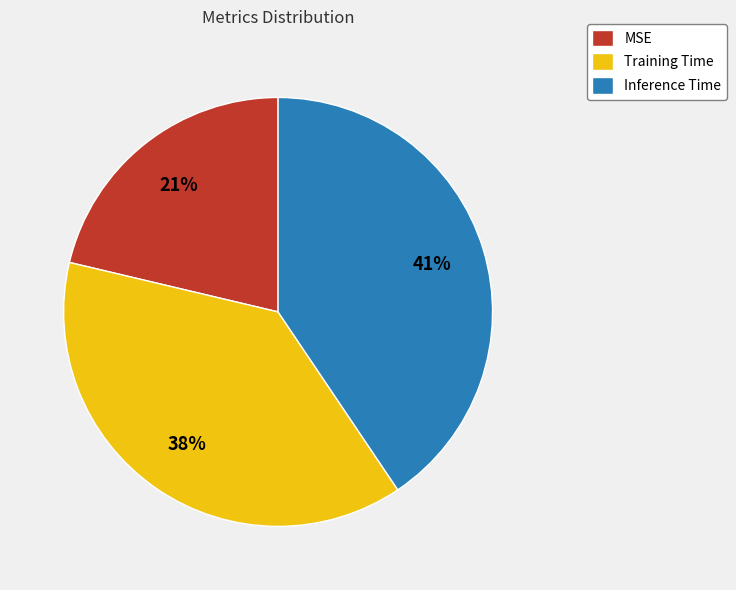

Rank the categories by value from highest to lowest.

Inference Time, Training Time, MSE